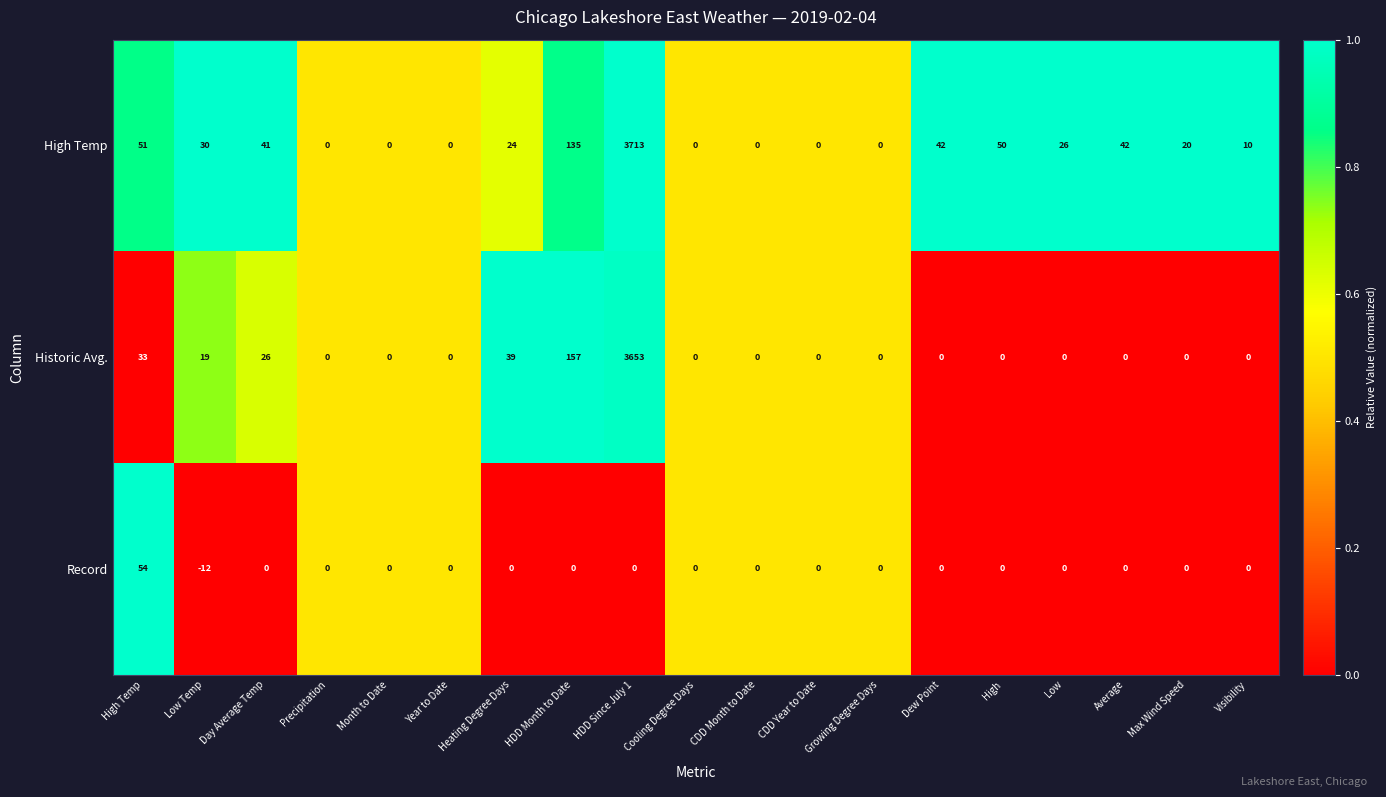

How many values in the Historic Avg. series exceed 0?

6